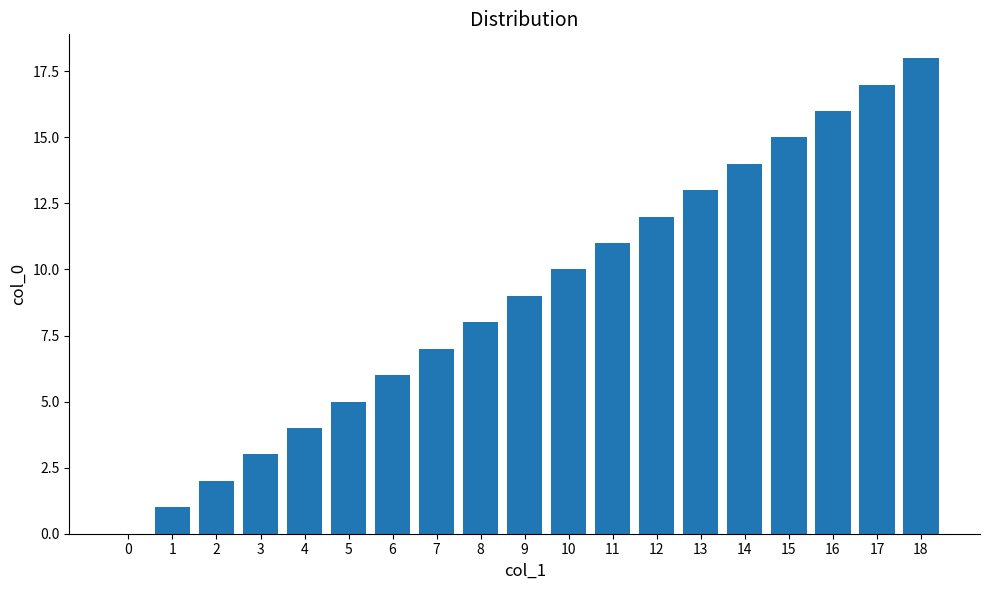

What is the greatest value displayed?

18